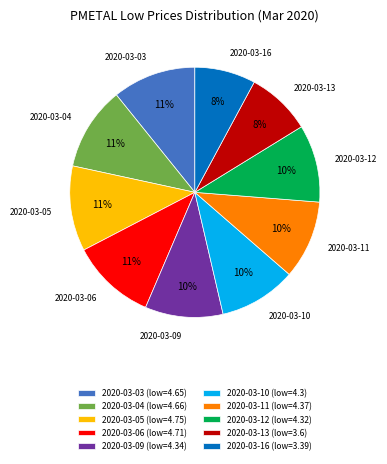

What percentage is the 2020-03-06 slice, to the nearest percent?

11%